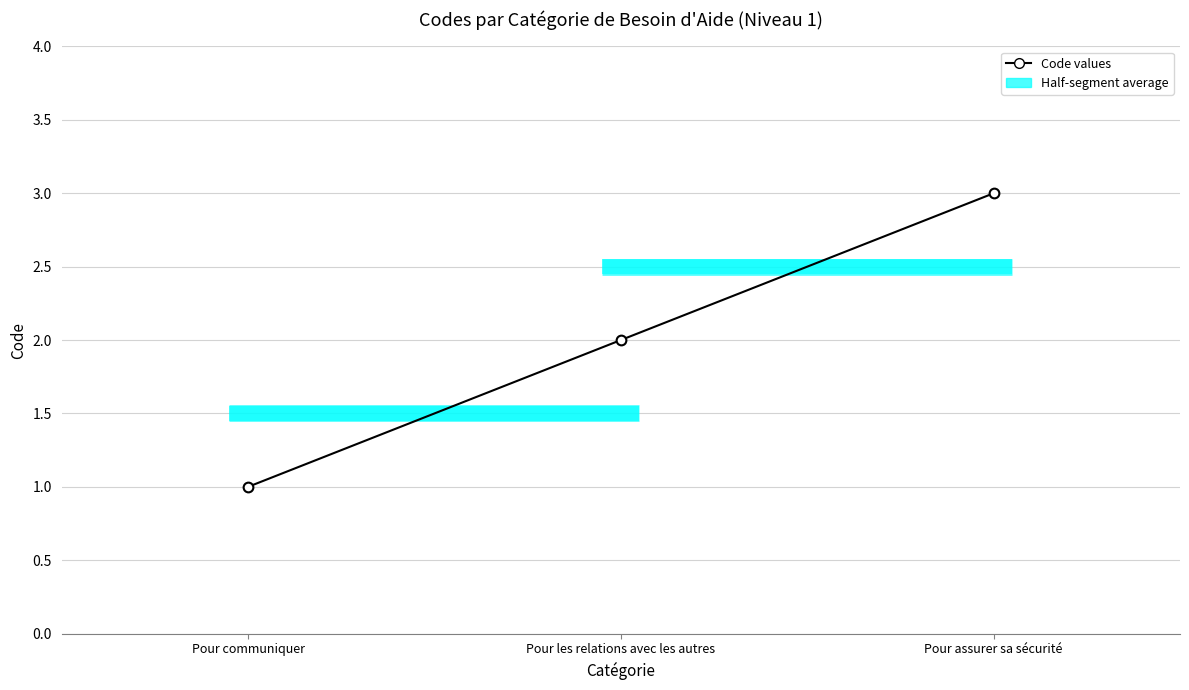

Reading right to left, what are all the values shown in this chart?

3	2	1